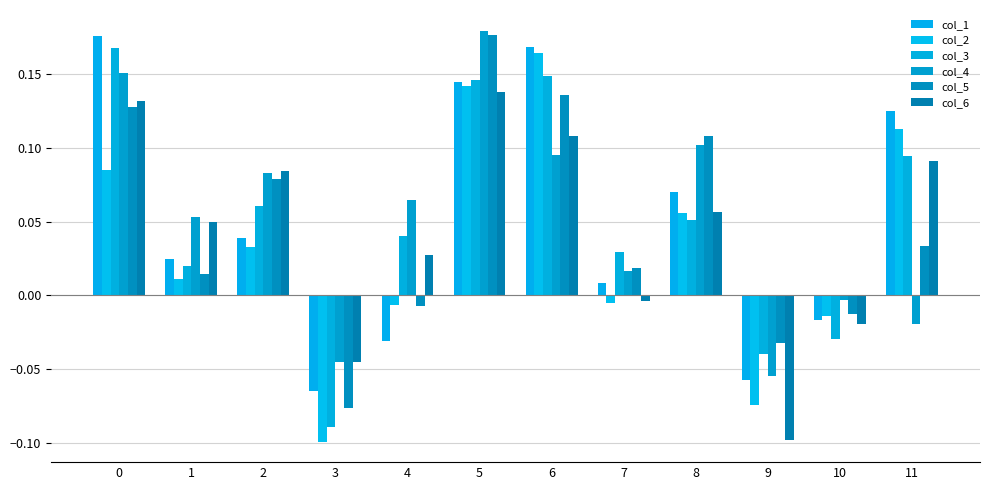

How many negative values does the col_6 series have?

4